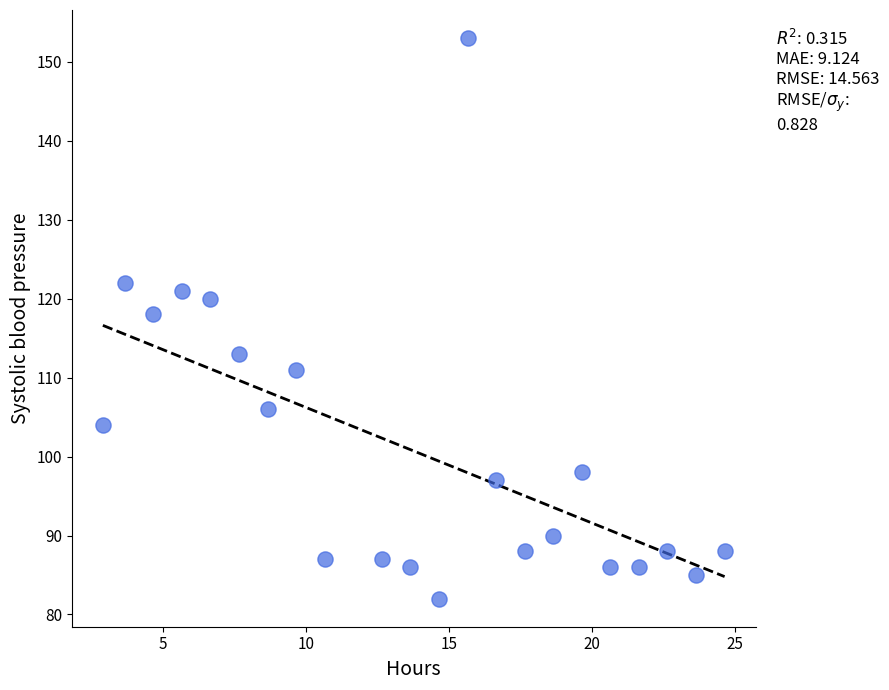

What Y value in the scatter plot is closest to 117?

118